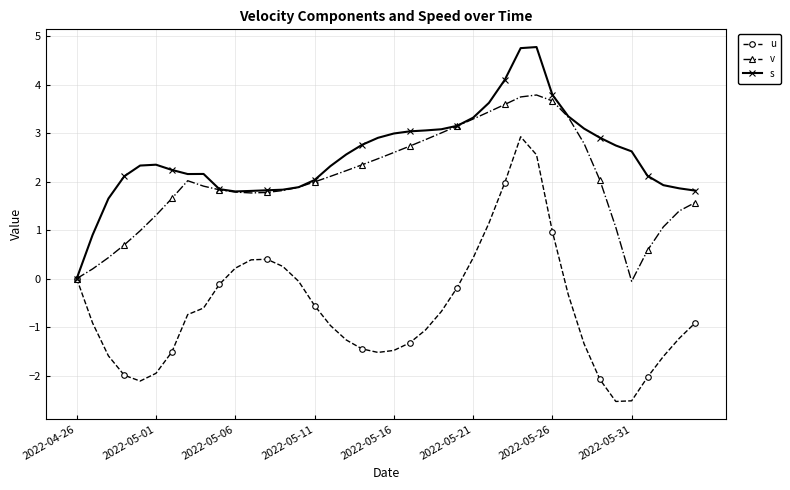

Which series has the largest total across all categories?

s